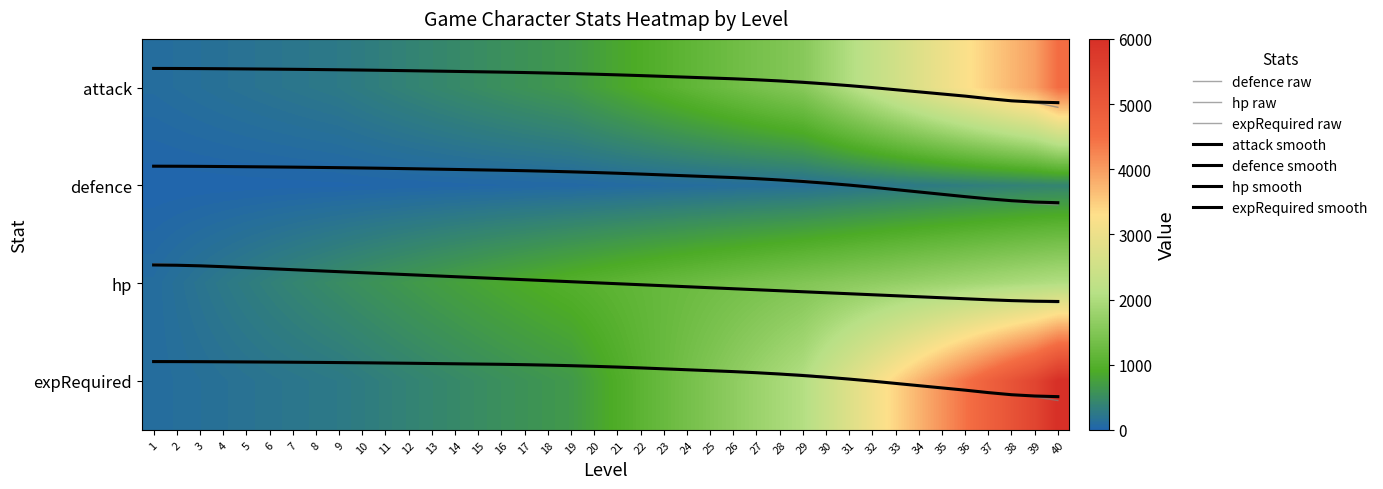

What is the minimum value shown in the chart?

-0.2